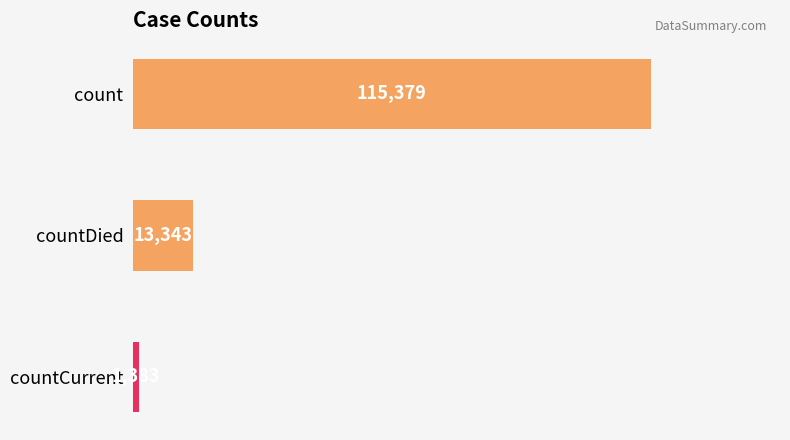

What is the label of the 3rd bar from the top?

countCurrent